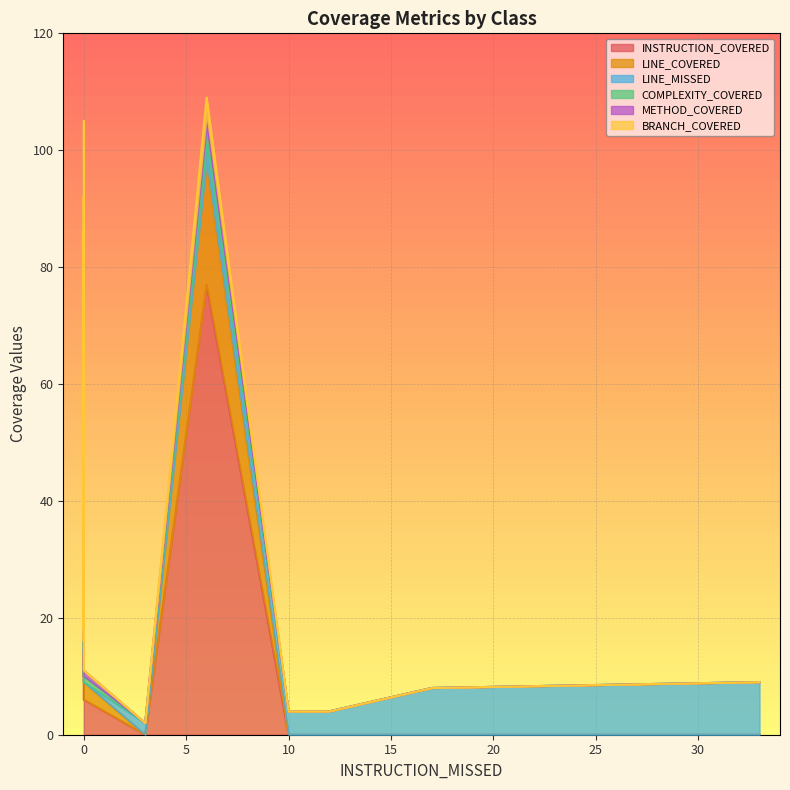

Reading left to right, list all the values displayed in this chart.

INSTRUCTION_COVERED: Extensions=0	CheckInServices=62	EditCheckInCommand=12	EditCheckInHandler=40	DeleteCheckInCommand=0	DeleteCheckInHandler=0	GetCheckInAllQuery=0	GetCheckInAllHandler=0	GetCheckInByIdHandler=77	GetCheckInByIdQuery=6	CrearCheckInHandler=64	CrearCheckInCommand=10	BaggageDto=24	CheckInDto=52
LINE_COVERED: Extensions=0	CheckInServices=11	EditCheckInCommand=4	EditCheckInHandler=11	DeleteCheckInCommand=0	DeleteCheckInHandler=0	GetCheckInAllQuery=0	GetCheckInAllHandler=0	GetCheckInByIdHandler=21	GetCheckInByIdQuery=3	CrearCheckInHandler=15	CrearCheckInCommand=4	BaggageDto=11	CheckInDto=23
LINE_MISSED: Extensions=8	CheckInServices=0	EditCheckInCommand=0	EditCheckInHandler=0	DeleteCheckInCommand=4	DeleteCheckInHandler=9	GetCheckInAllQuery=2	GetCheckInAllHandler=4	GetCheckInByIdHandler=3	GetCheckInByIdQuery=0	CrearCheckInHandler=0	CrearCheckInCommand=0	BaggageDto=0	CheckInDto=0
COMPLEXITY_COVERED: Extensions=0	CheckInServices=7	EditCheckInCommand=1	EditCheckInHandler=3	DeleteCheckInCommand=0	DeleteCheckInHandler=0	GetCheckInAllQuery=0	GetCheckInAllHandler=0	GetCheckInByIdHandler=3	GetCheckInByIdQuery=1	CrearCheckInHandler=3	CrearCheckInCommand=1	BaggageDto=7	CheckInDto=15
METHOD_COVERED: Extensions=0	CheckInServices=2	EditCheckInCommand=1	EditCheckInHandler=2	DeleteCheckInCommand=0	DeleteCheckInHandler=0	GetCheckInAllQuery=0	GetCheckInAllHandler=0	GetCheckInByIdHandler=2	GetCheckInByIdQuery=1	CrearCheckInHandler=2	CrearCheckInCommand=1	BaggageDto=7	CheckInDto=15
BRANCH_COVERED: Extensions=0	CheckInServices=10	EditCheckInCommand=0	EditCheckInHandler=2	DeleteCheckInCommand=0	DeleteCheckInHandler=0	GetCheckInAllQuery=0	GetCheckInAllHandler=0	GetCheckInByIdHandler=3	GetCheckInByIdQuery=0	CrearCheckInHandler=2	CrearCheckInCommand=0	BaggageDto=0	CheckInDto=0